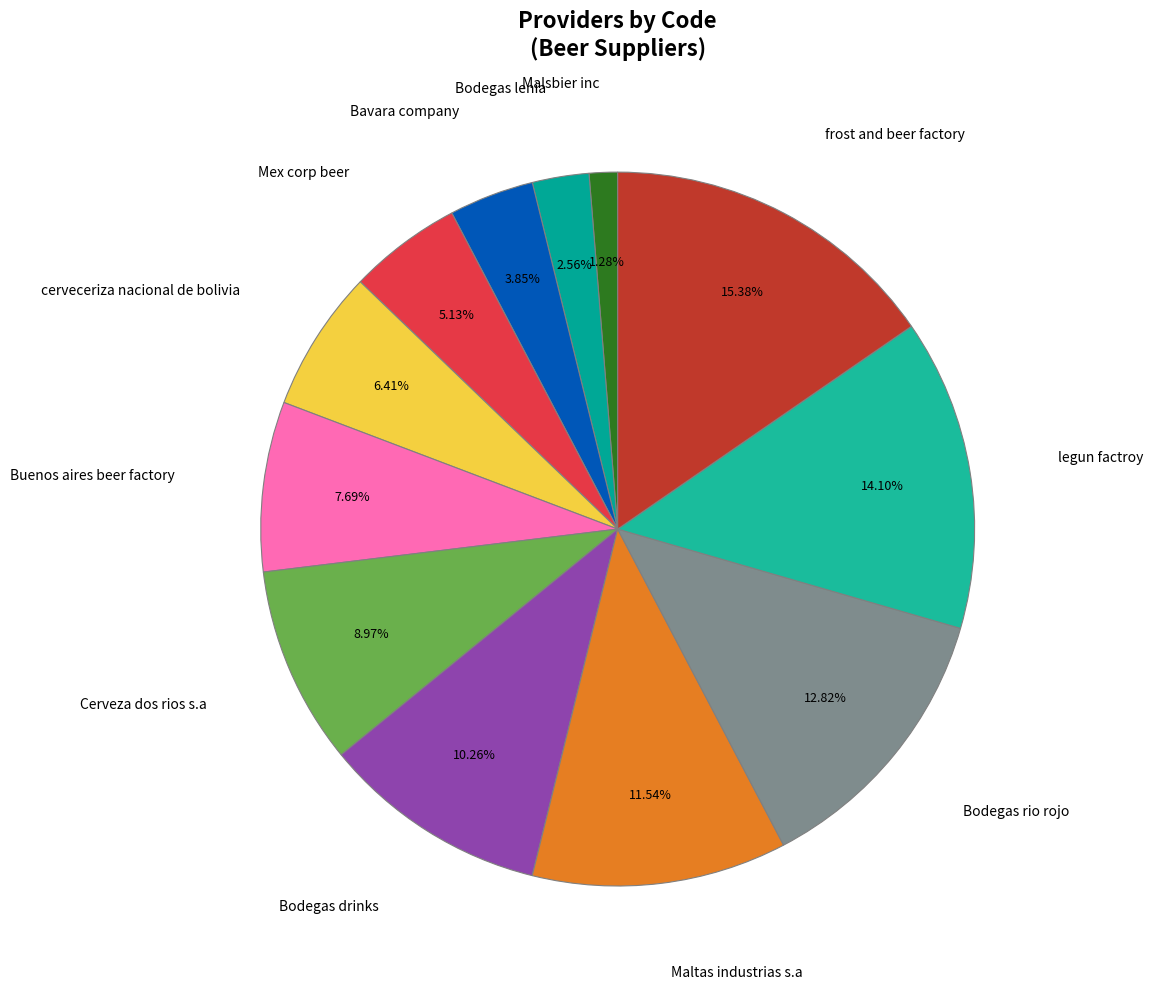

Which slice is the largest?

frost and beer factory